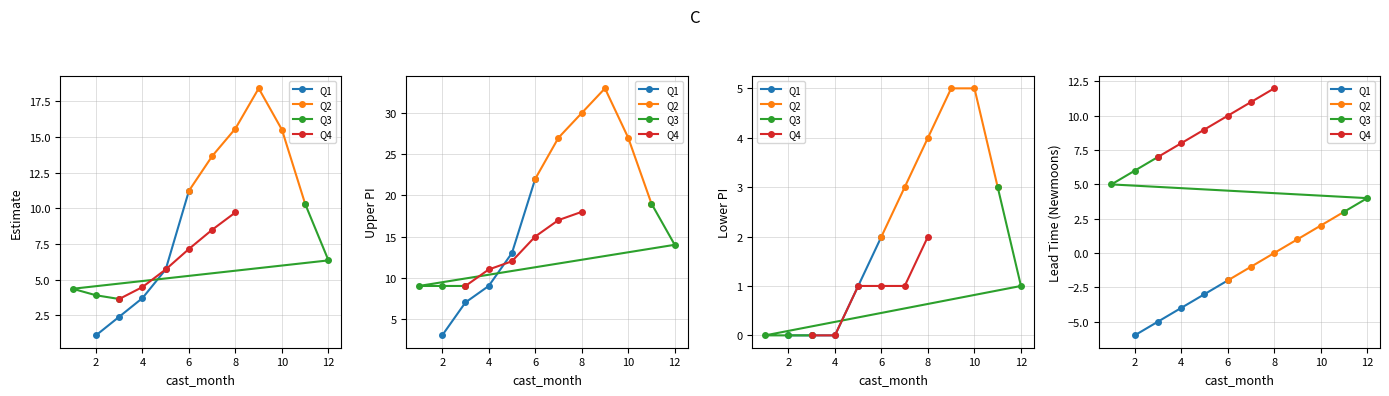

List the labels in order of estimate value, largest first.

9, 8, 10, 7, 6, 11, 8, 7, 6, 12, 5, 5, 4, 1, 2, 4, 3, 3, 2